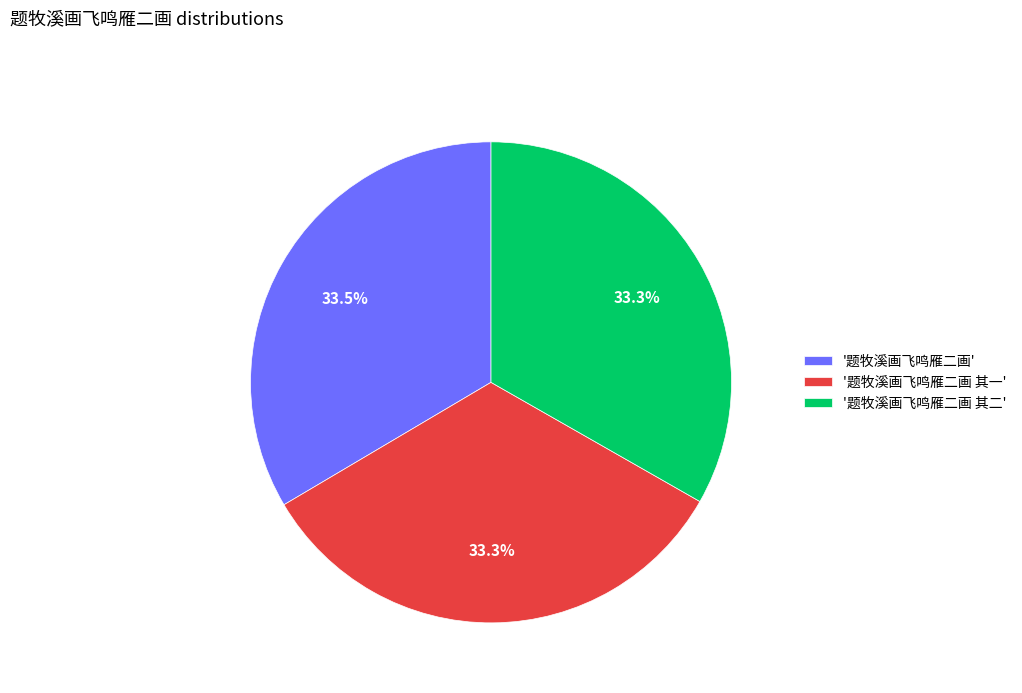

Does '题牧溪画飞鸣雁二画' account for over 50% of the chart?

No